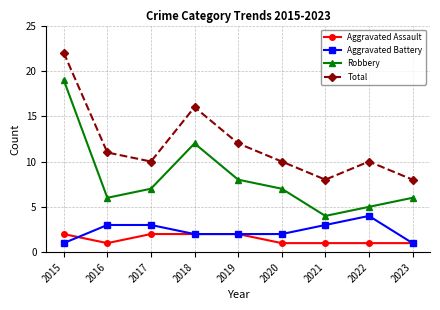

How many interior local peaks does the Robbery series have?

1